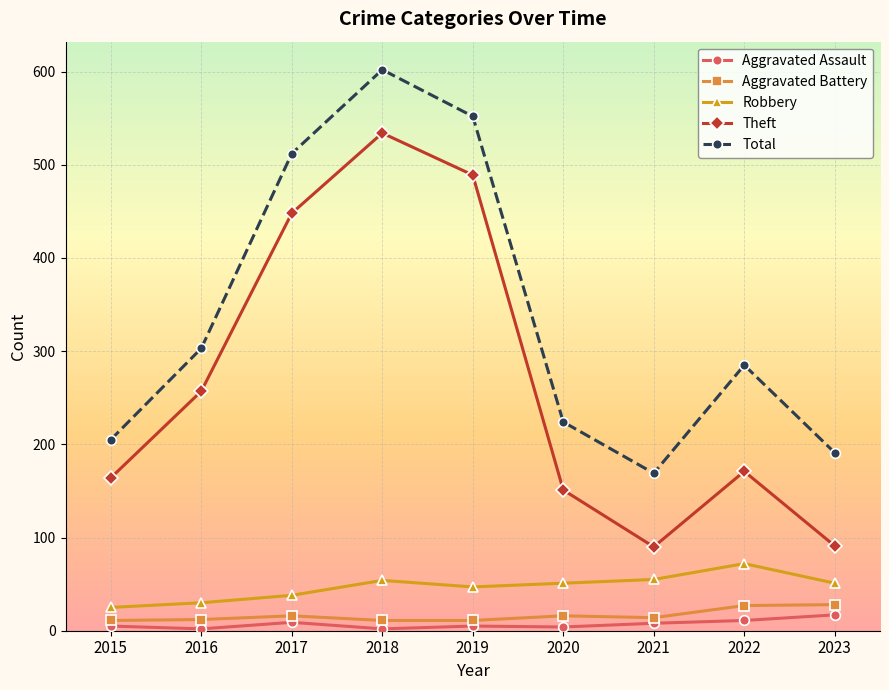

Which series changed the most between 2018 and 2023?

Theft